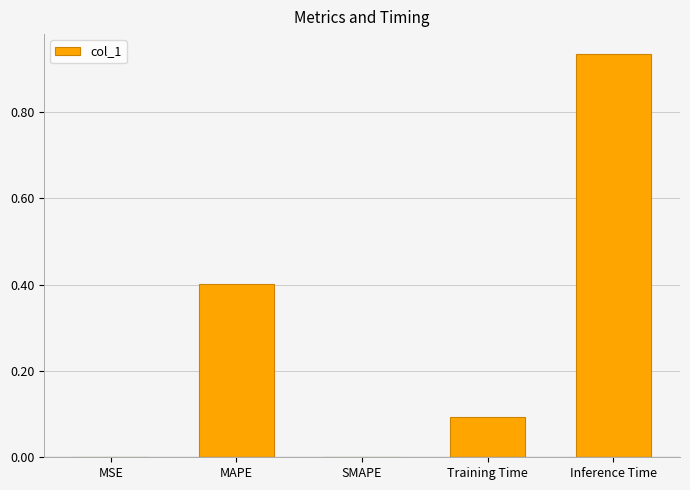

Between Inference Time and MSE, which is larger?

Inference Time